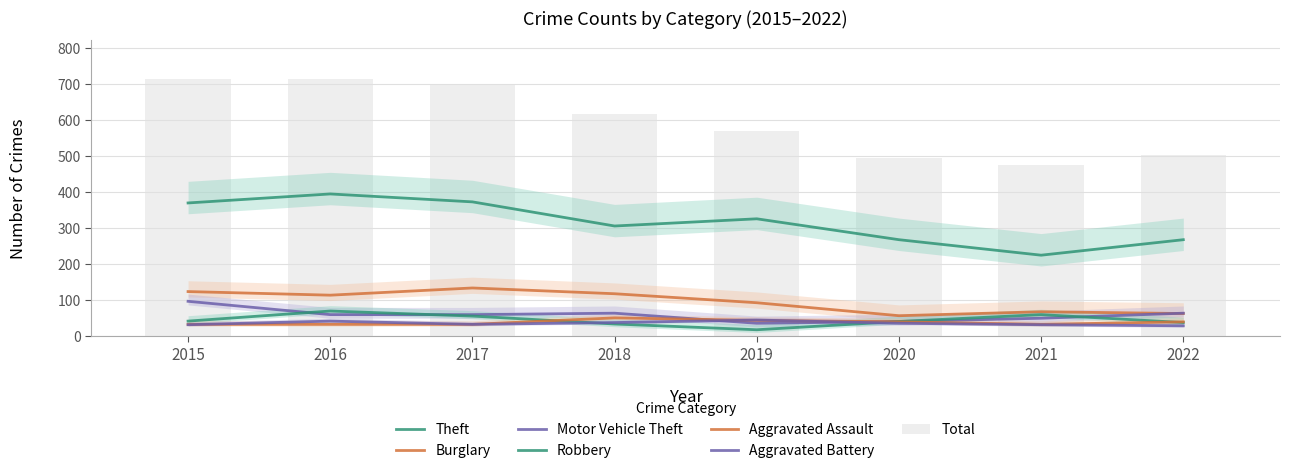

The Burglary series shows 92 at 2019. True or false?

True